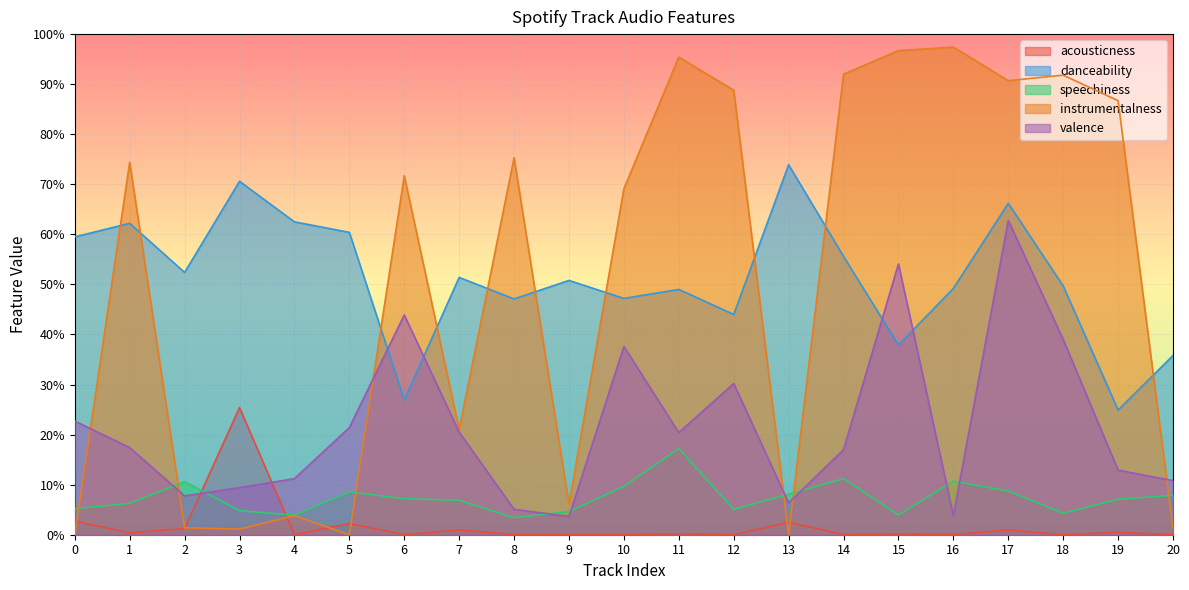

Which series has the largest range (max minus min)?

instrumentalness